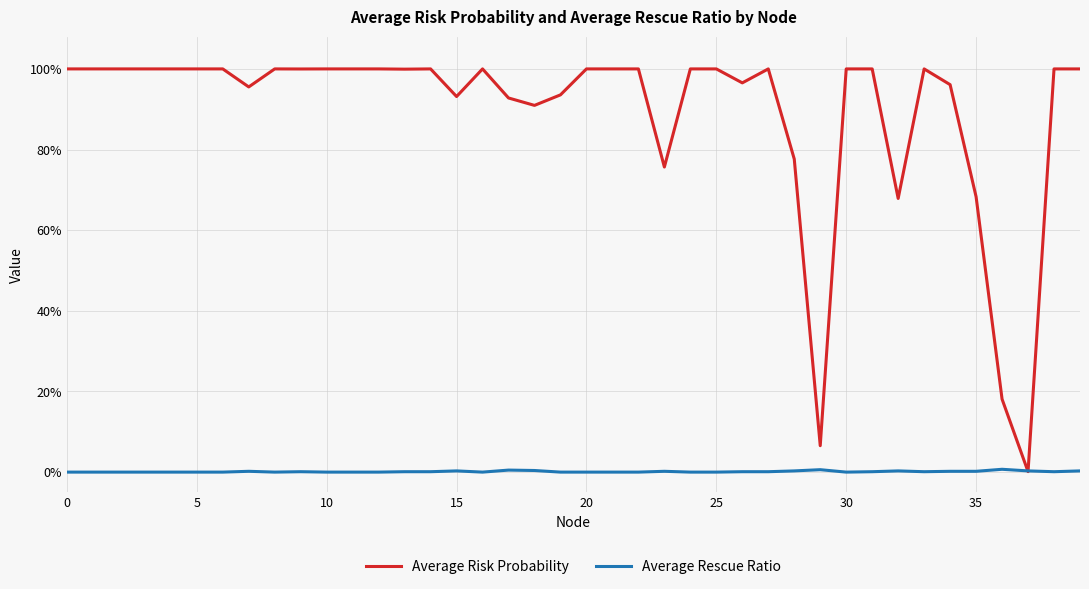

Is this an area chart (filled region under the line)?

No